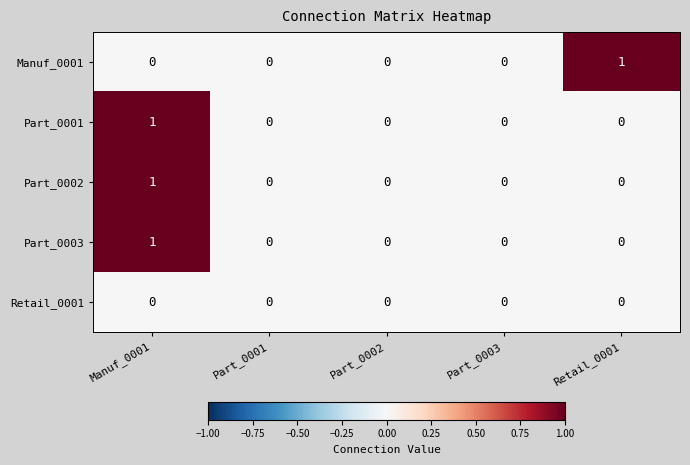

How many Part_0003 values are between 0 and 1?

5